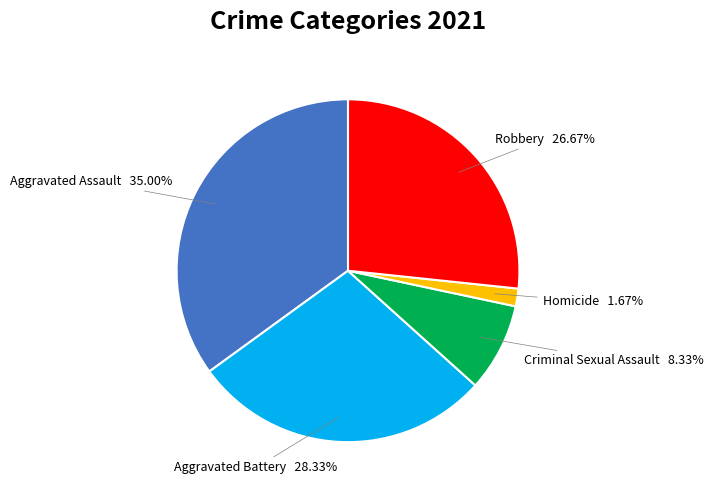

How many slices are in this pie chart?

5